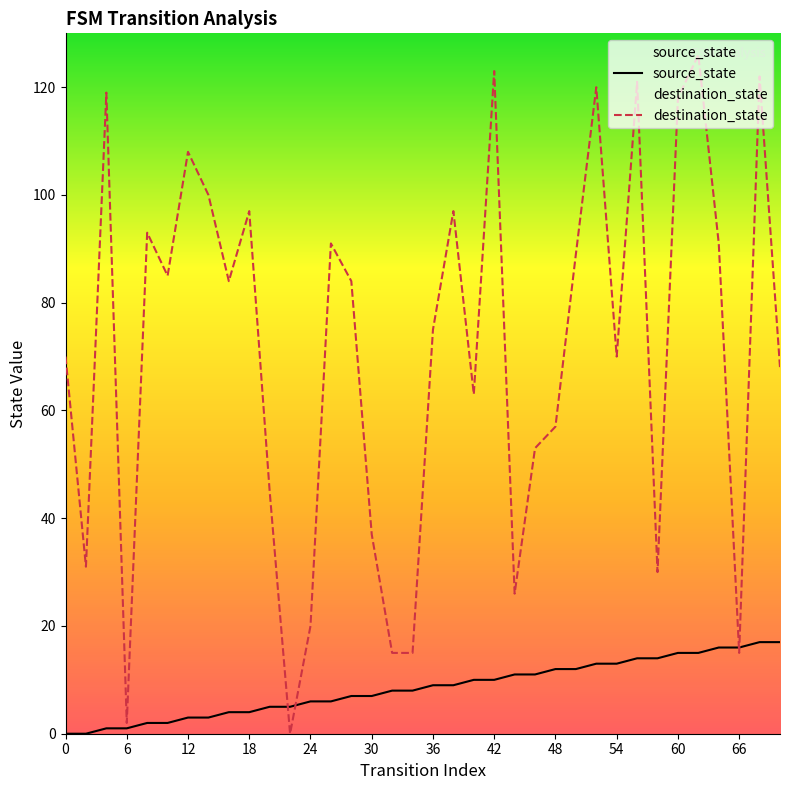

True or false: source_state has a value of 25 at 66.

False